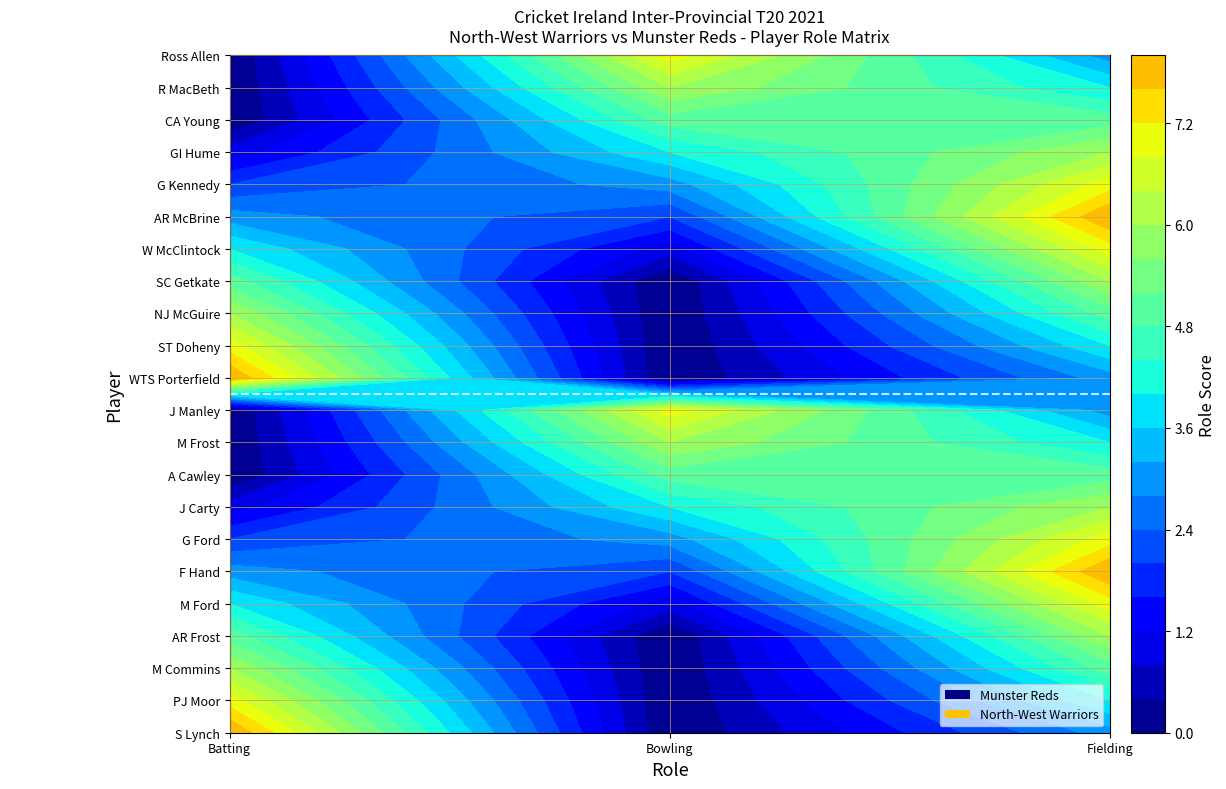

Which series has the largest total across all categories?

Munster Reds